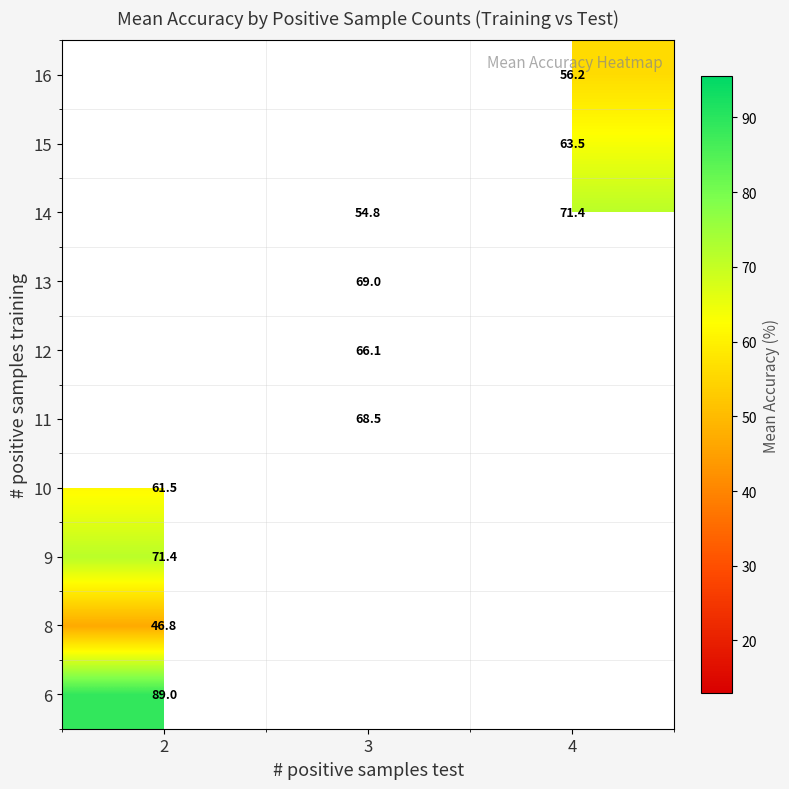

Between 3 and 4, which is larger?

4